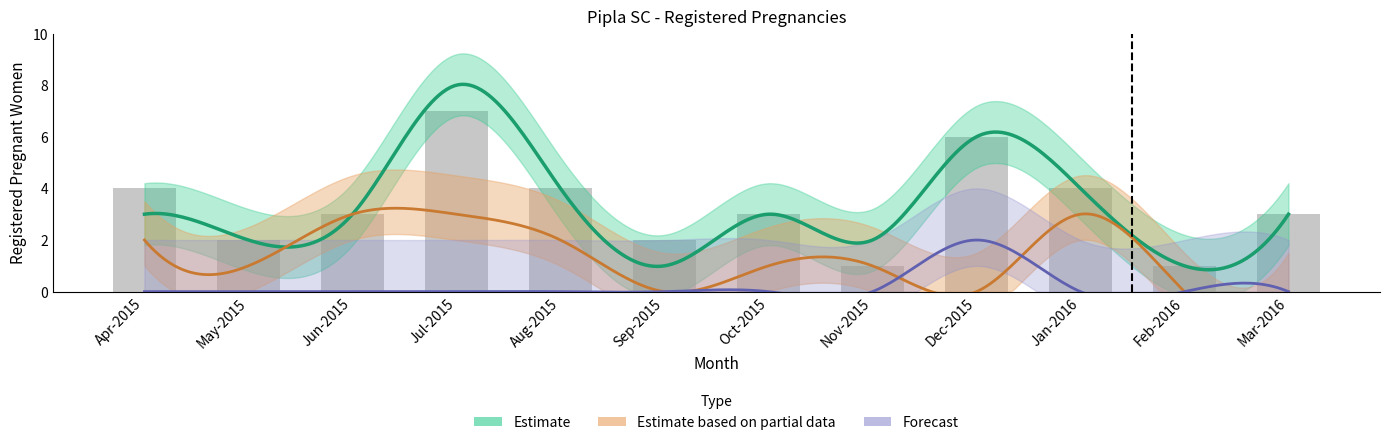

The Estimate based on partial data series shows 3 at Jul-2015. True or false?

True